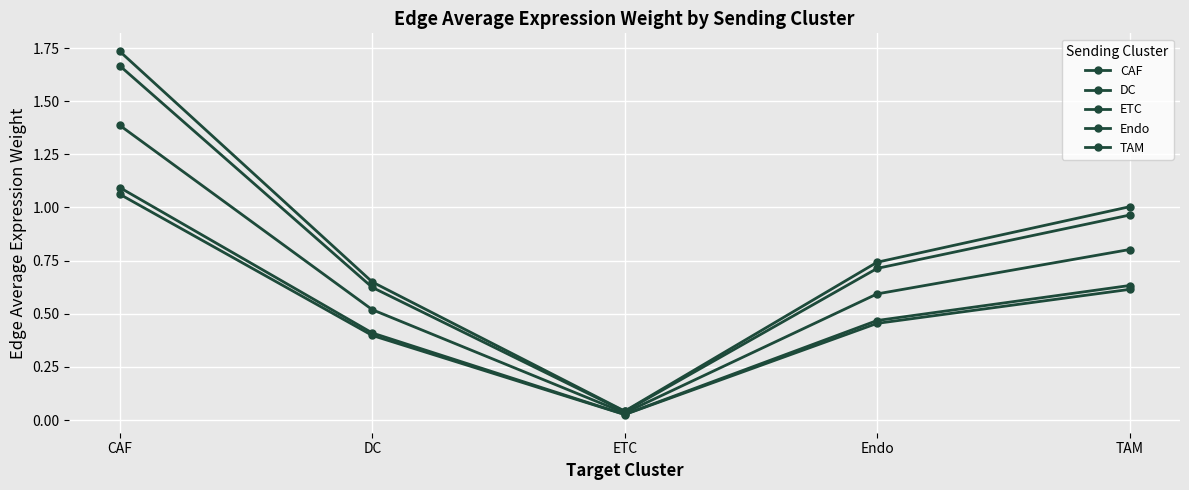

List the series in order of their peak value, highest first.

CAF, Endo, TAM, DC, ETC